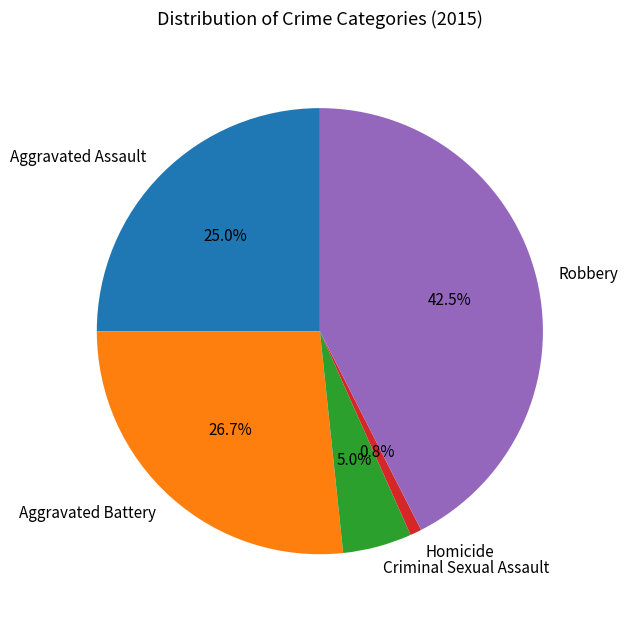

What is the largest slice in the pie chart?

Robbery